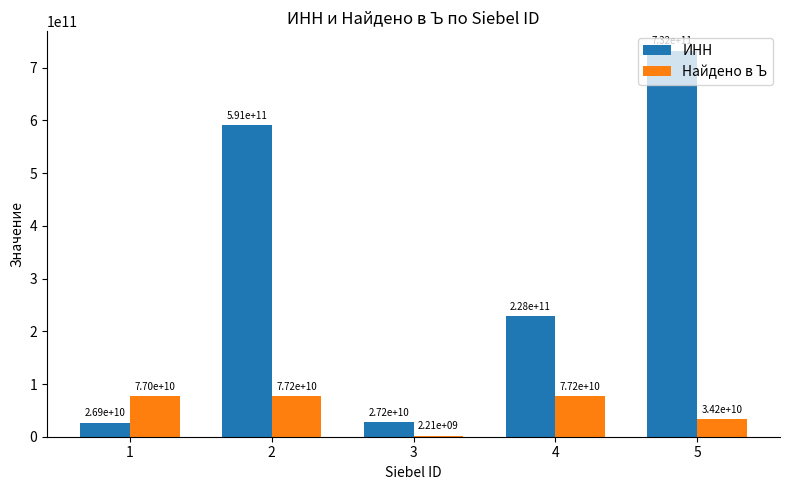

How many categories are shown in the chart?

5